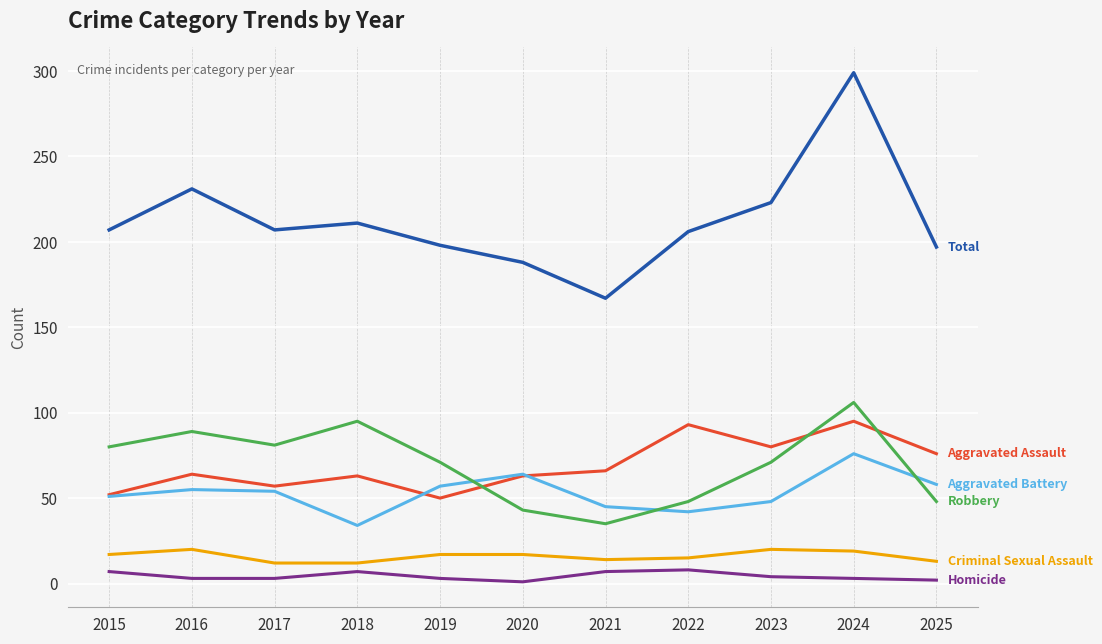

What is the spread (max minus min) of values at 2025?

195